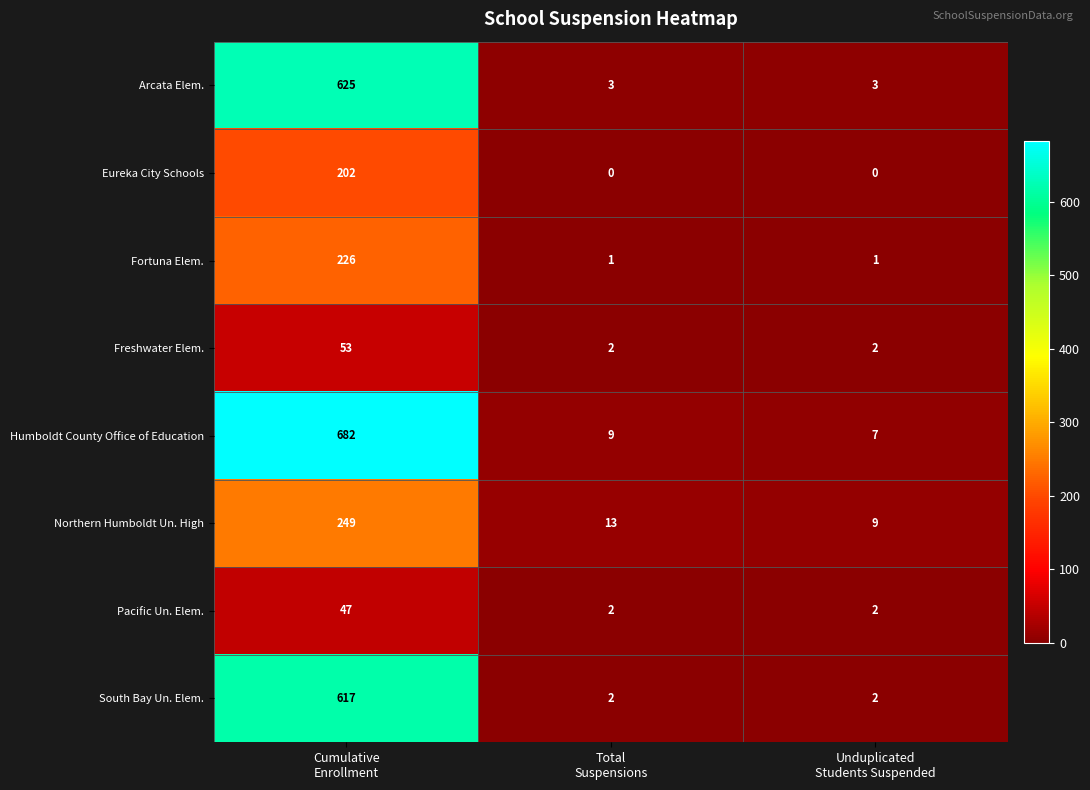

At which category does the chart reach its peak across all series?

Cumulative
Enrollment